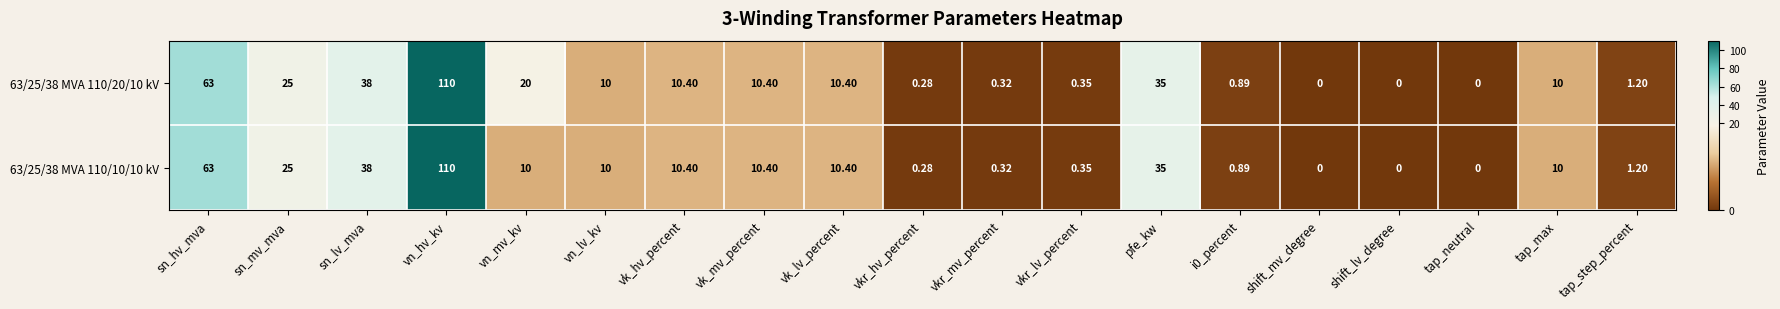

Where does the 63/25/38 MVA 110/10/10 kV series first go above 10?

sn_hv_mva